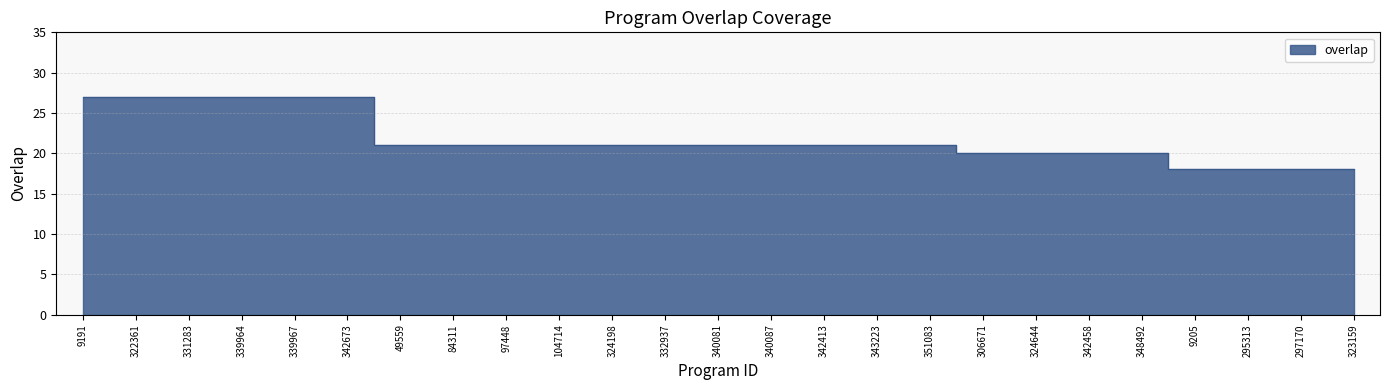

What is the label of the 14th point from the left?

340087